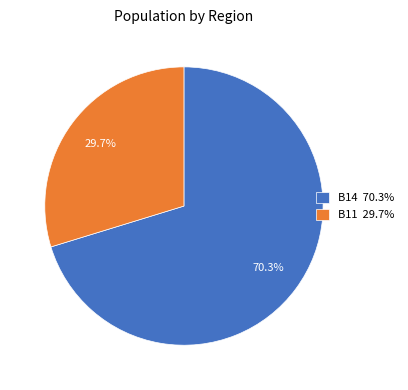

Count the number of slices in the pie.

2